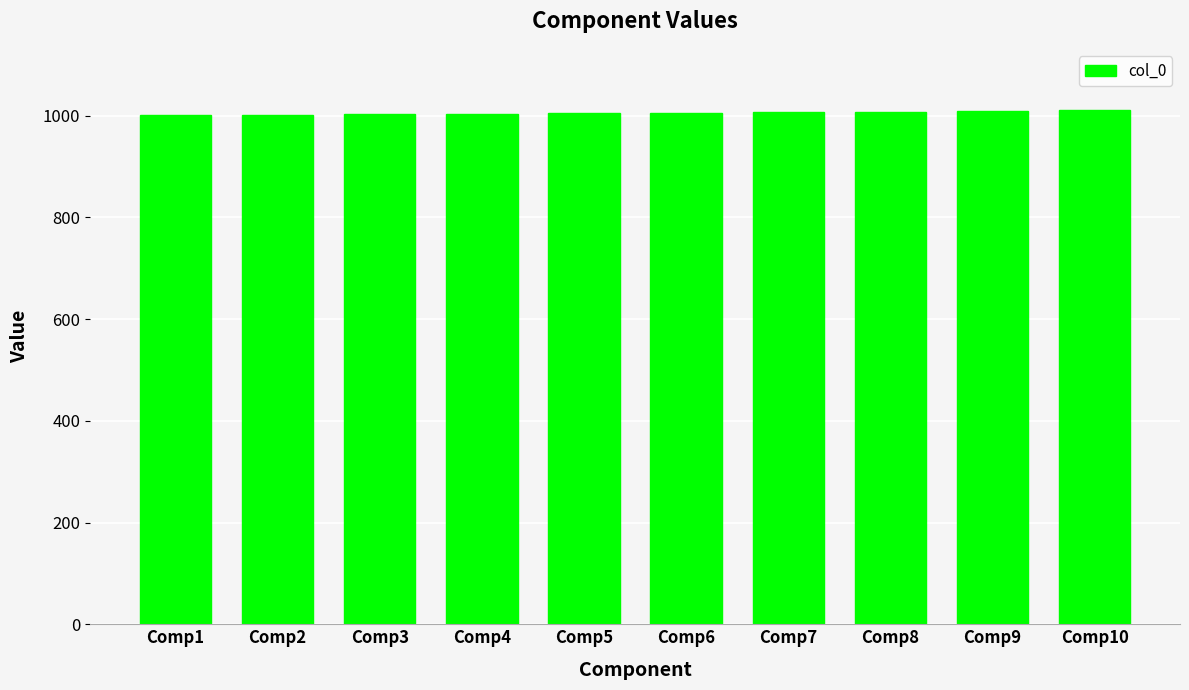

Is it true that the value at Comp9 is 1009?

True